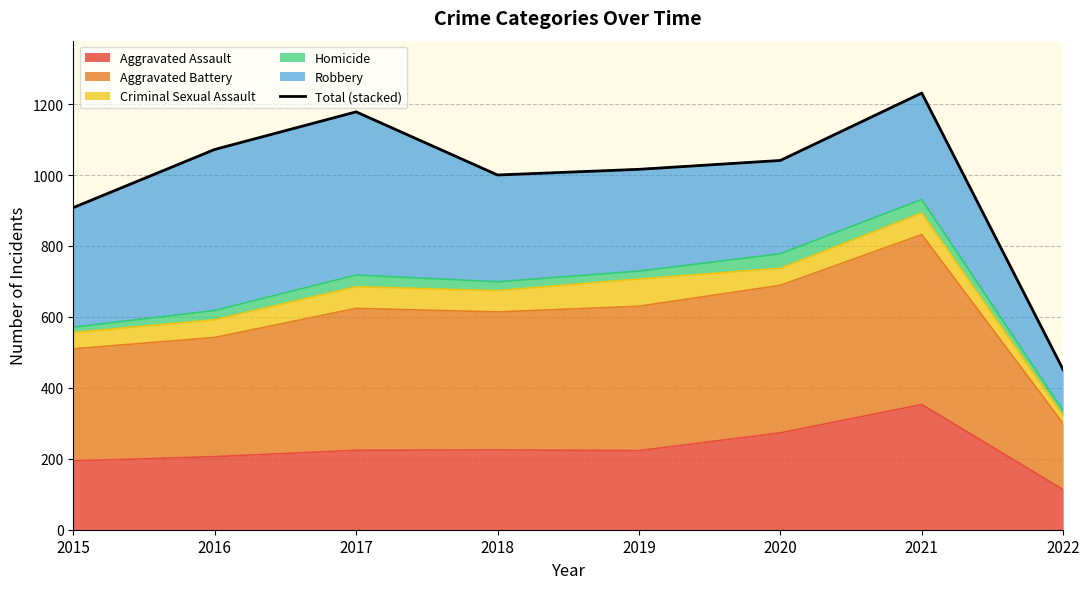

What is the ratio of the value at 2017 to the value at 2016?

1.1